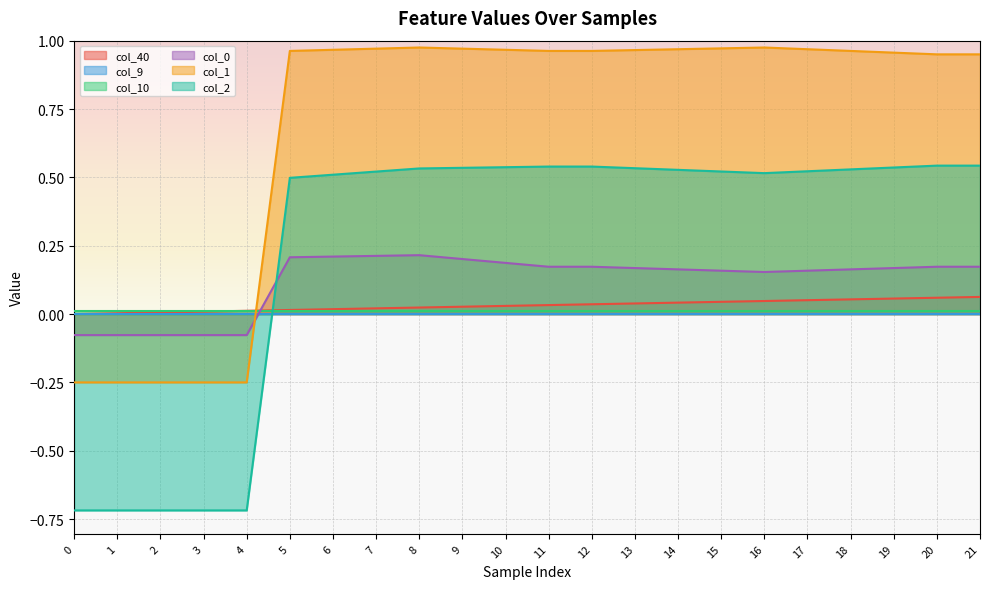

How many lines are shown in the chart?

6